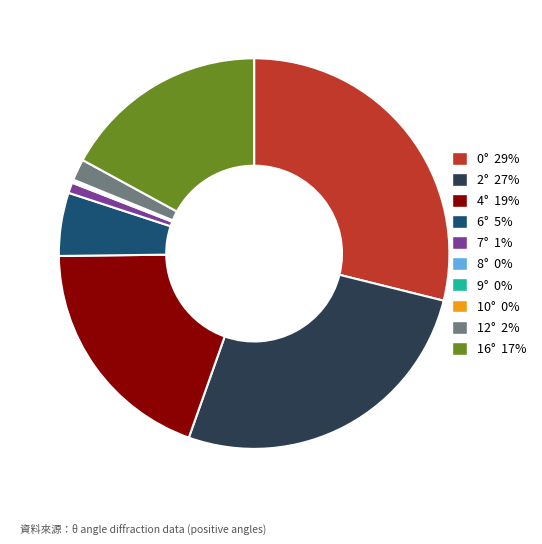

Is there a majority slice in this chart?

No